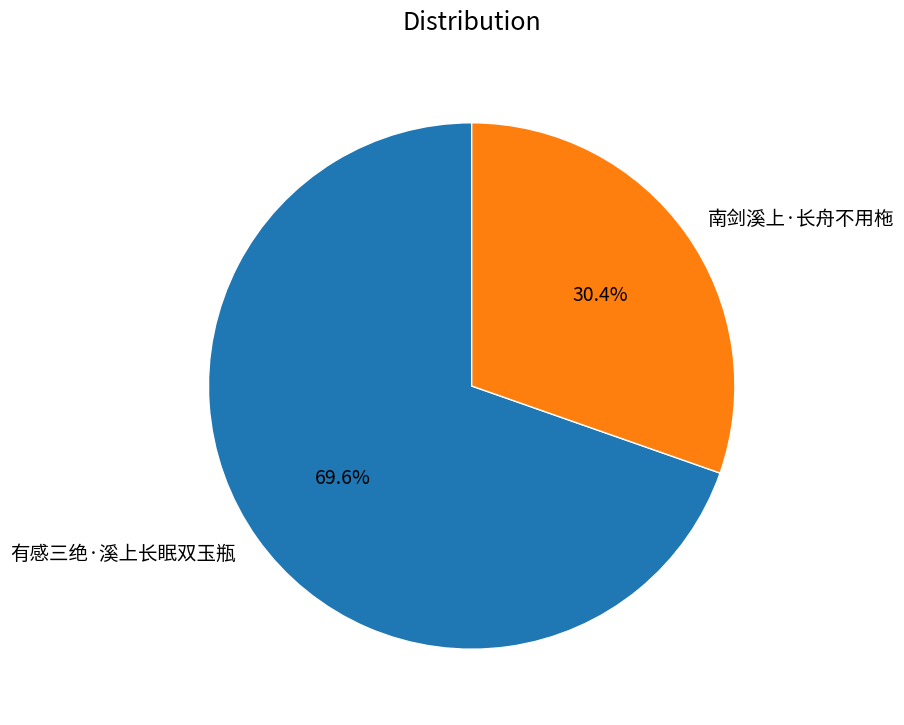

To the nearest percent, what is the combined percentage of 南剑溪上·长舟不用柂 and 有感三绝·溪上长眠双玉瓶?

100%